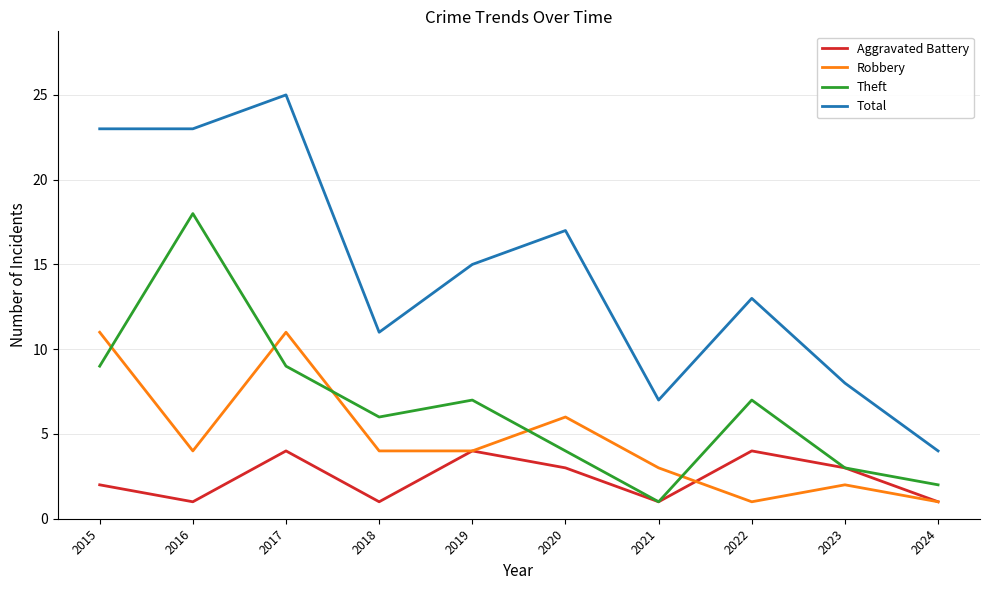

At which category does the chart reach its peak across all series?

2017